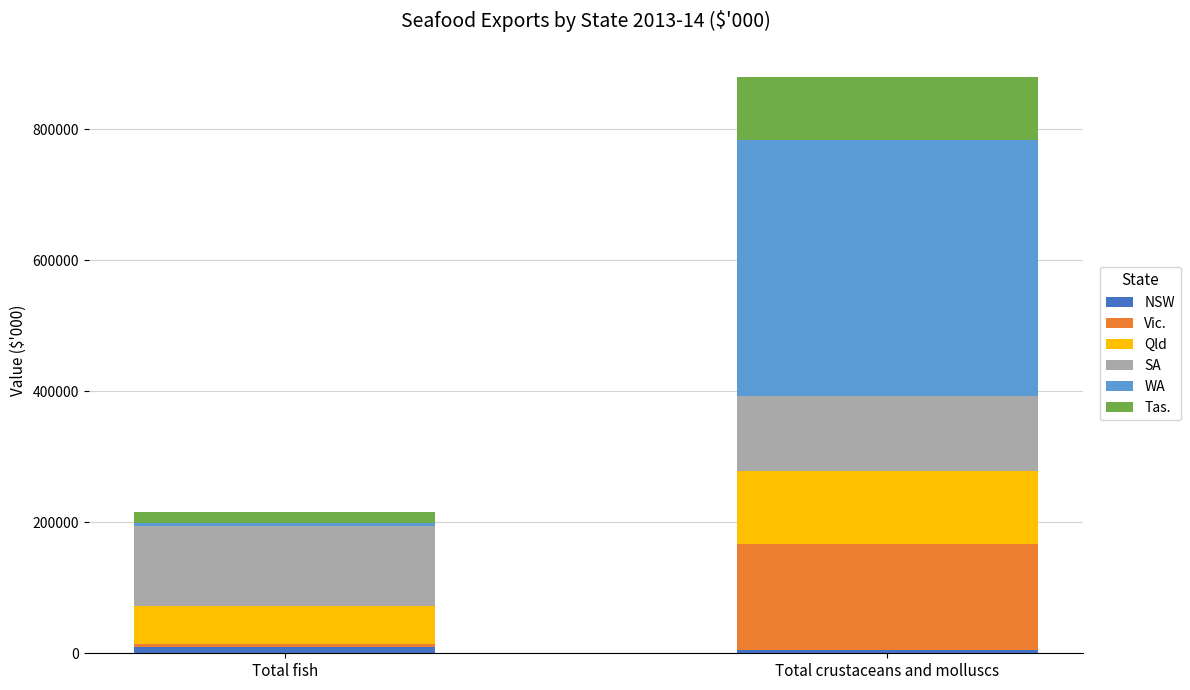

Reading right to left, list the values for the NSW series.

4420.1	9510.2